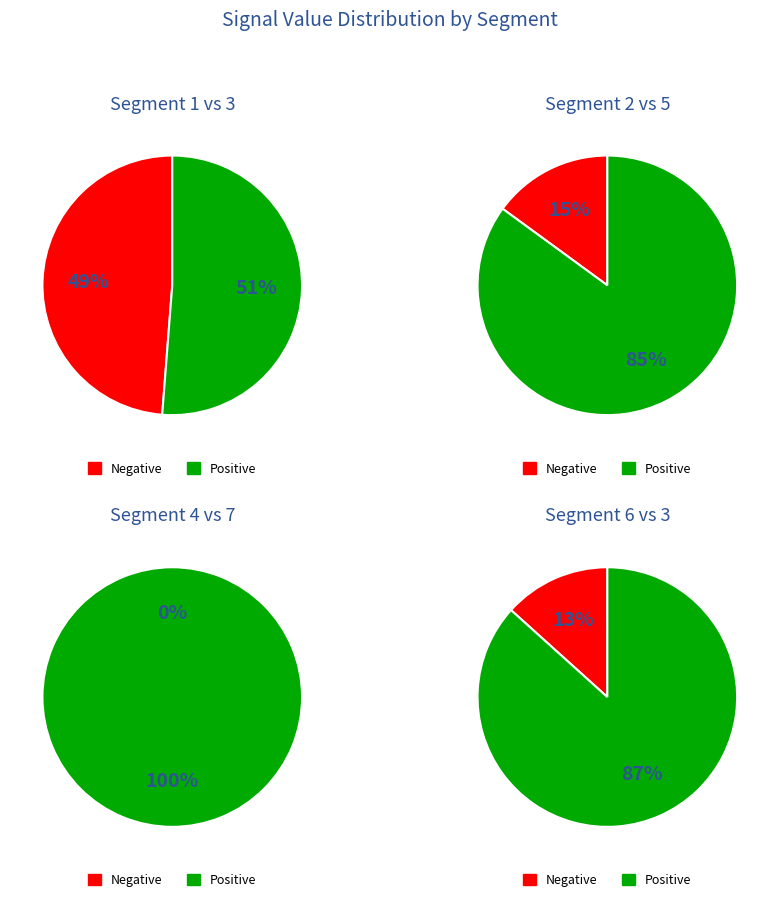

To the nearest percent, what portion does signal segment 1 represent?

33%